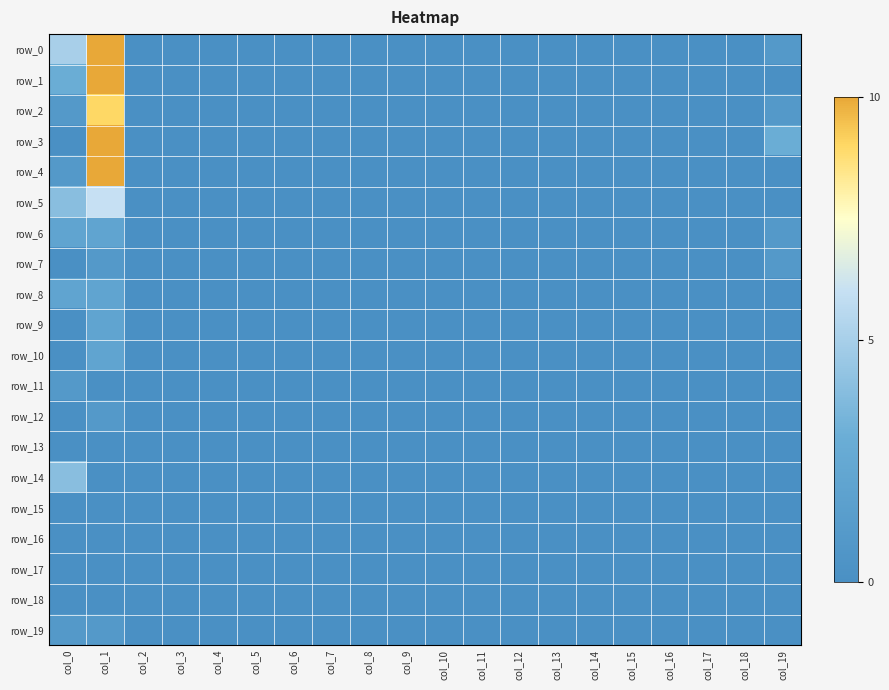

Rank the series by their maximum value, from lowest to highest.

row_13, row_15, row_16, row_17, row_18, row_7, row_11, row_12, row_19, row_6, row_8, row_9, row_10, row_14, row_5, row_2, row_0, row_1, row_3, row_4